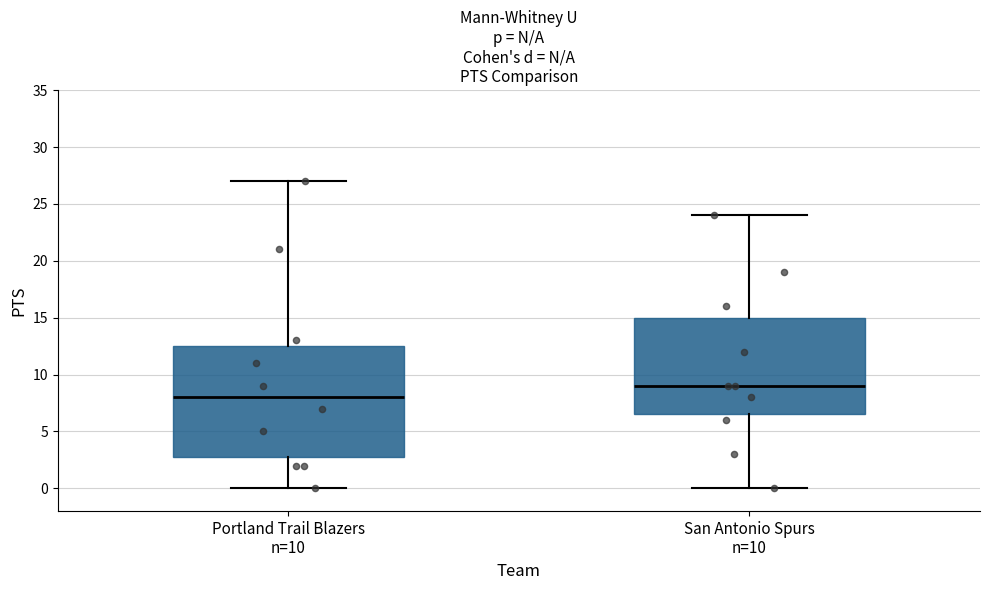

Reading left to right, read every box against the y-axis: the position of its median line, the range the box covers, and the ends of its whiskers. The values are not printed on the chart, so give them approximately, as read against the axis.

Portland Trail Blazers n=10: median 8.0, box 3.0 to 12.5, whiskers 0.0 to 27.0
San Antonio Spurs n=10: median 9.0, box 6.5 to 15.0, whiskers 0.0 to 24.0